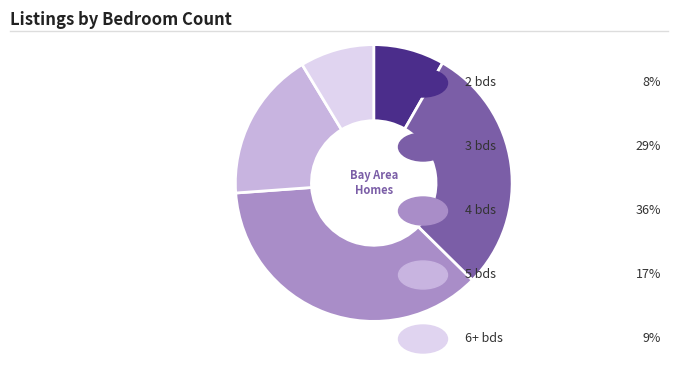

How many segments does this pie chart have?

5